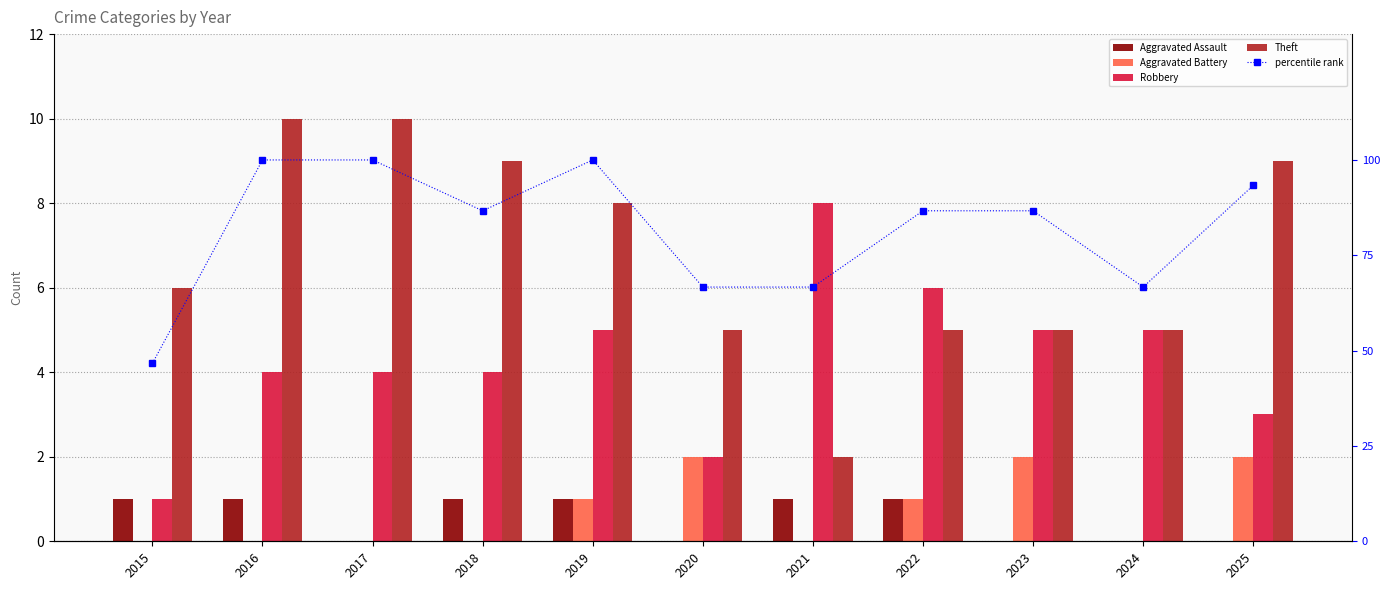

What is the lowest value of the Robbery series?

1.0